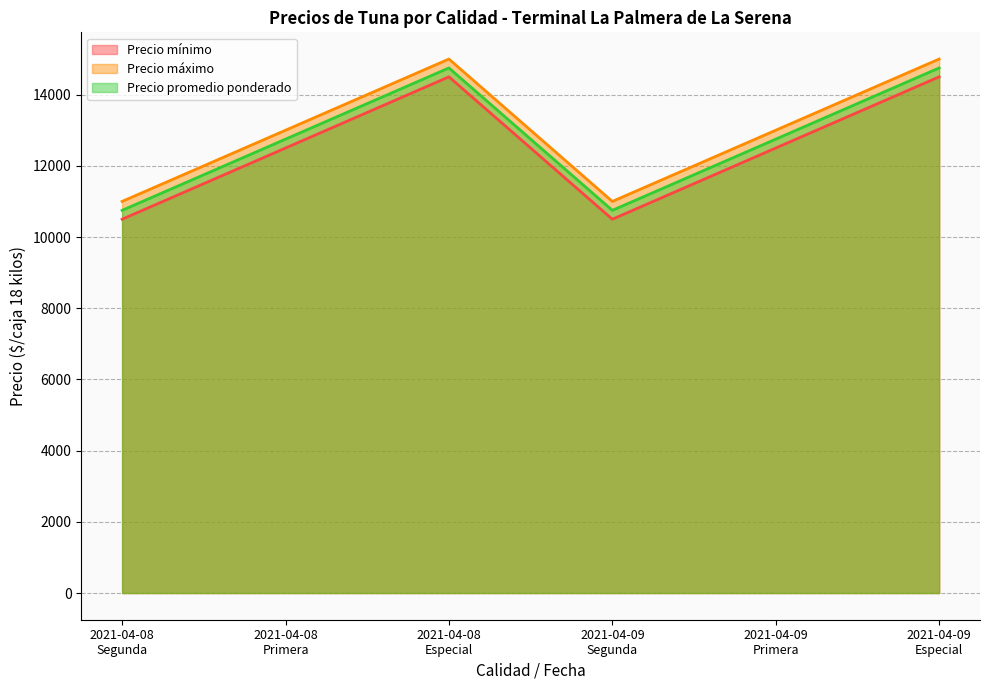

What is the difference between the maximum and minimum values in the Precio mínimo series?

4000